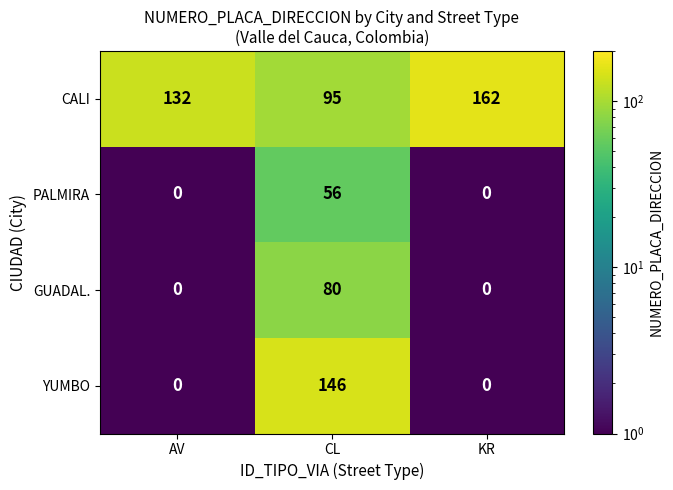

Which series has the largest range (max minus min)?

YUMBO